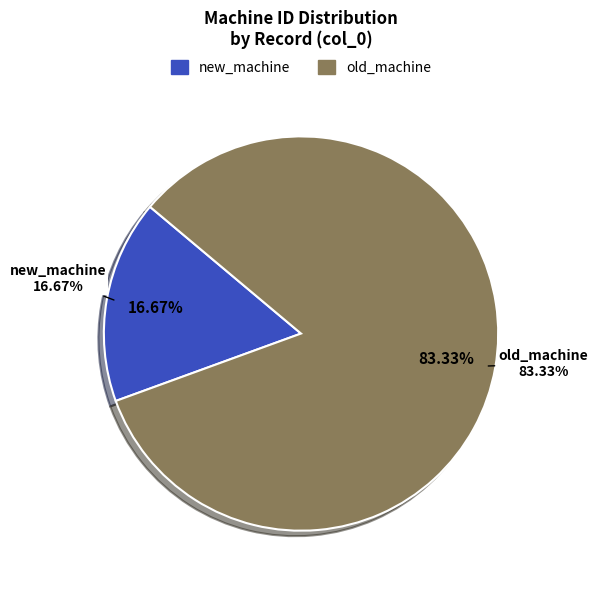

Does 18 represent more than half of the total?

No